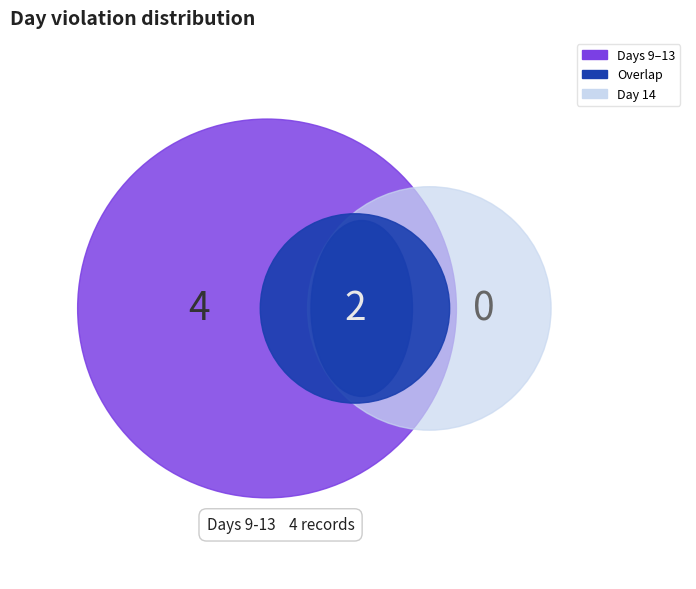

Is there any slice that represents more than half of the pie?

No